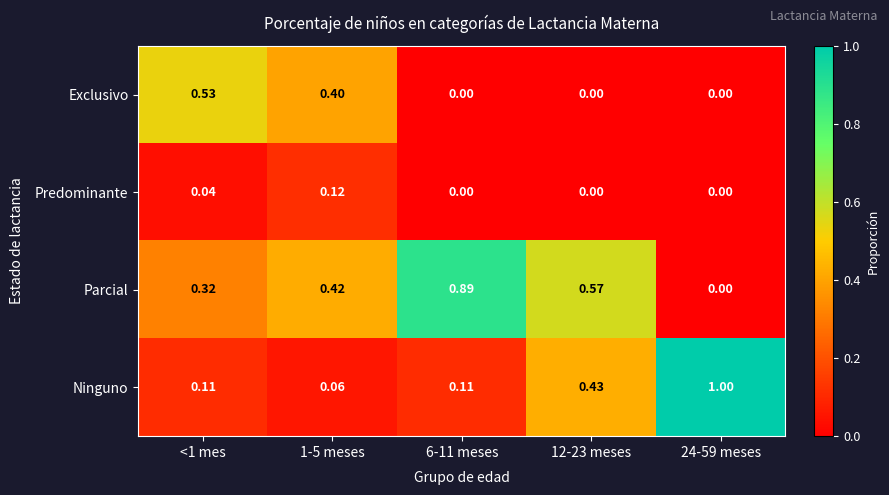

Which series has the largest range (max minus min)?

Ninguno